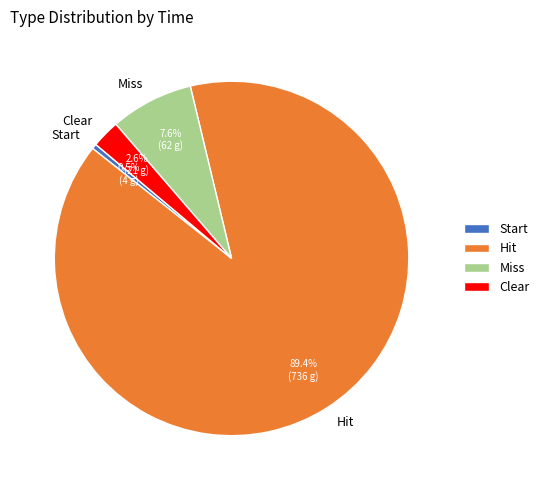

Which category has the biggest portion of the pie?

Hit